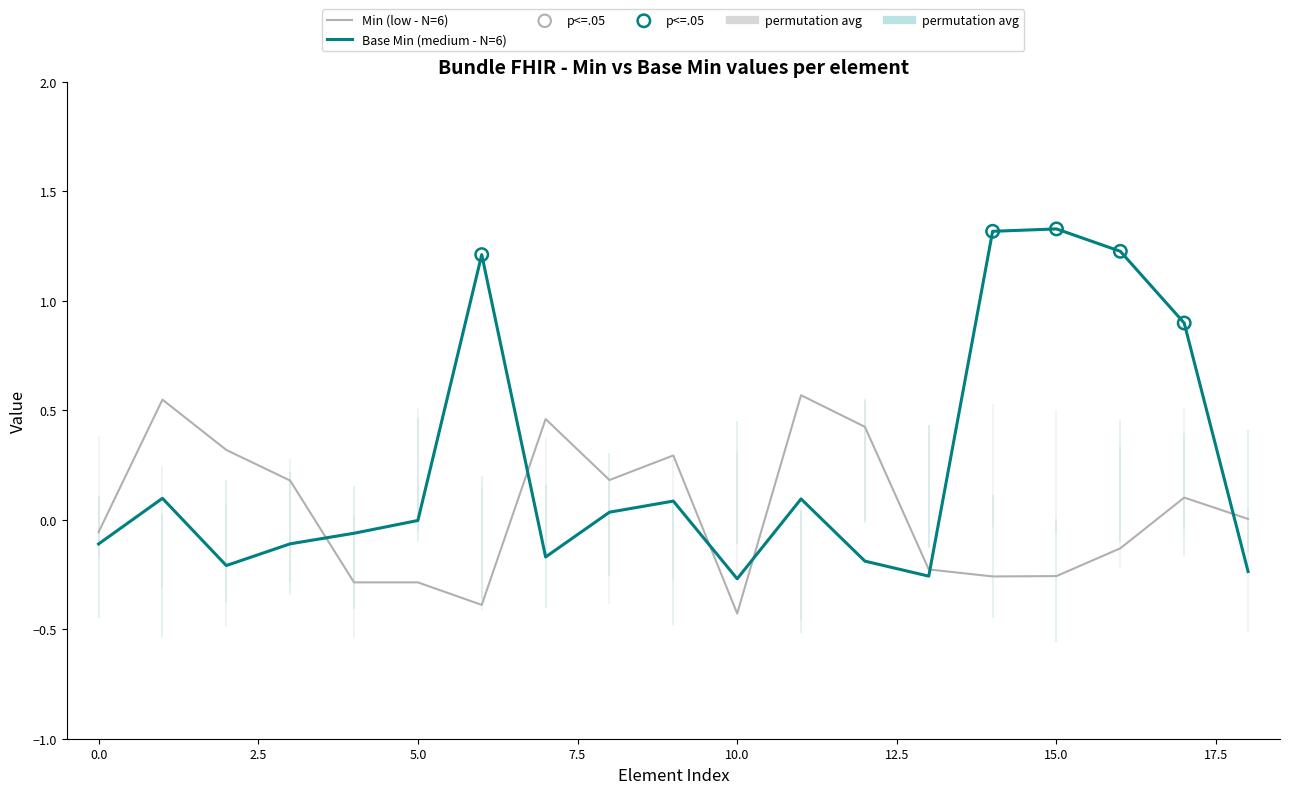

Which series has the largest total across all categories?

Base Min (medium - N=6)